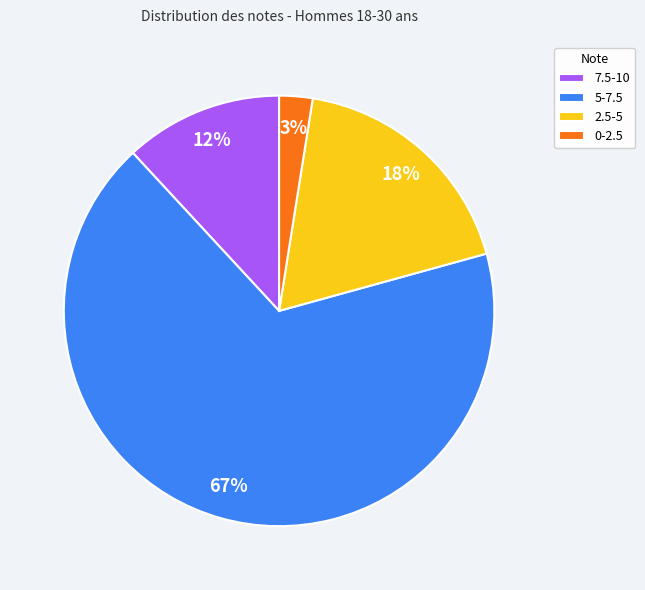

How many slices are in this pie chart?

4